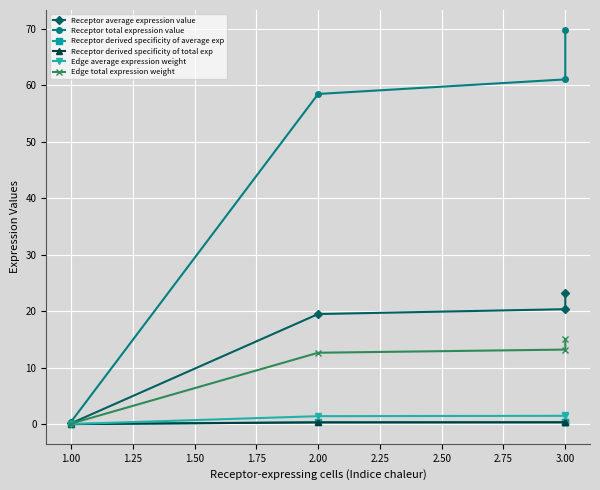

True or false: Receptor derived specificity of total exp has more than 2 points higher than both neighbors.

False